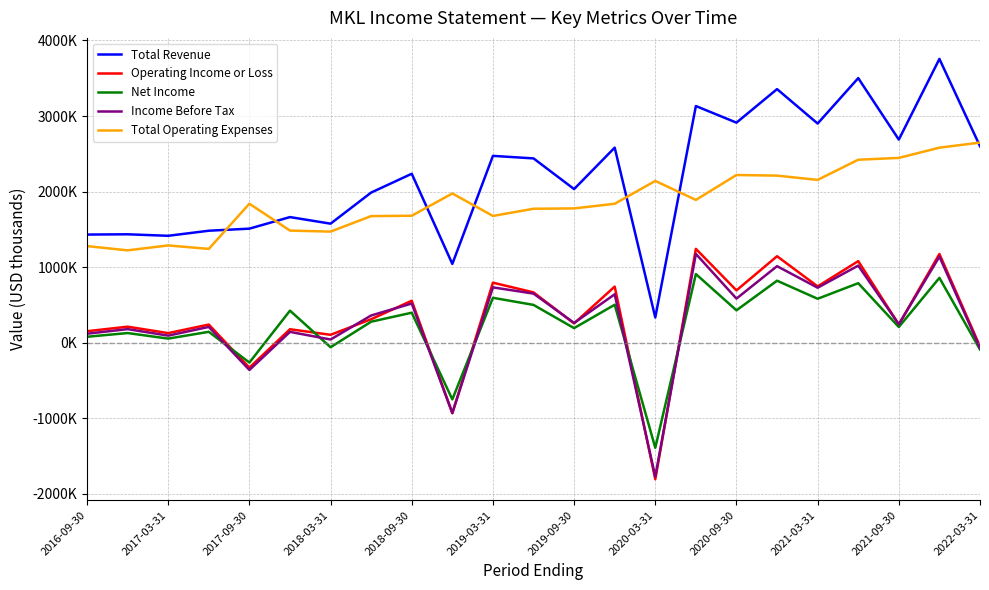

At which label is Operating Income or Loss closest to -281950?

2017-09-30